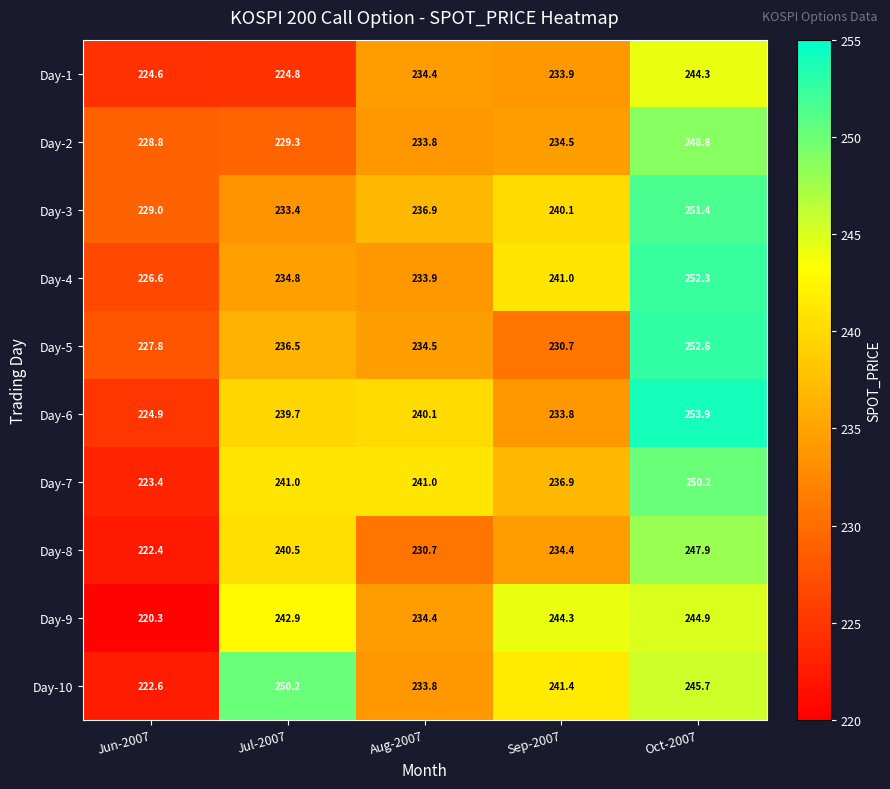

Which label corresponds to the largest value in the chart?

Oct-2007